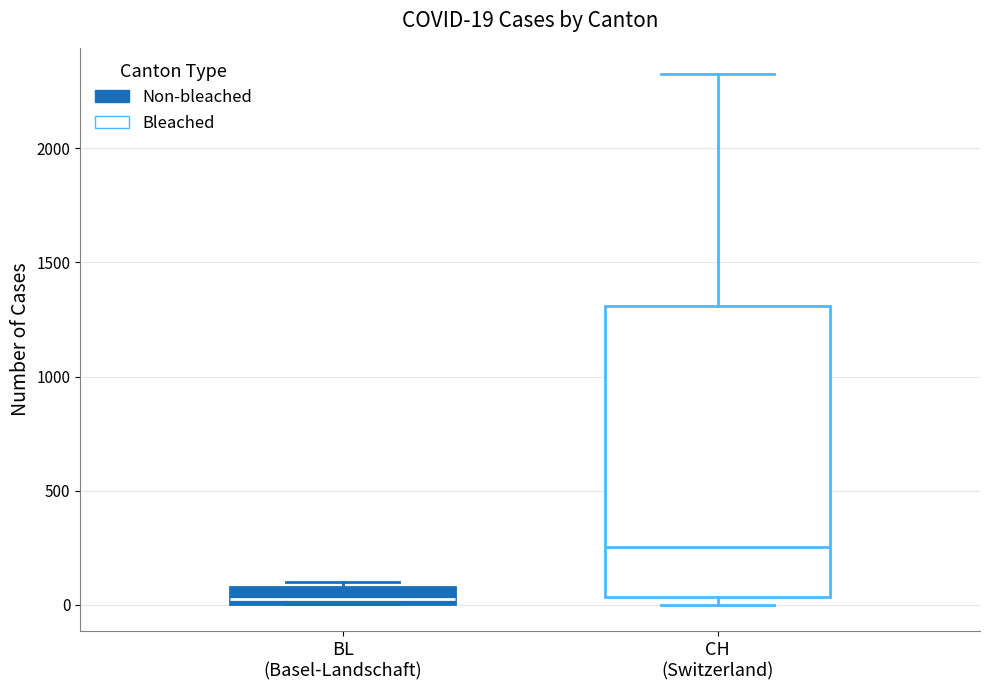

Which box is the tallest, from its lower edge to its upper edge?

CH (Switzerland)